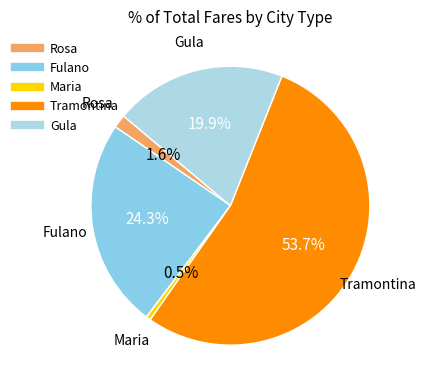

To the nearest percent, what portion does Gula represent?

20%